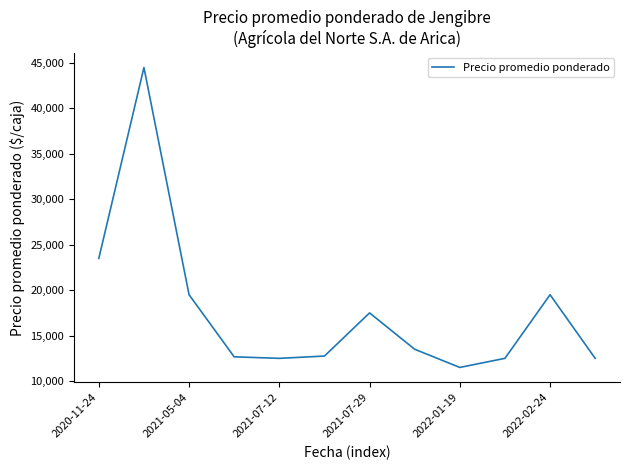

What is the minimum value shown in the chart?

11500